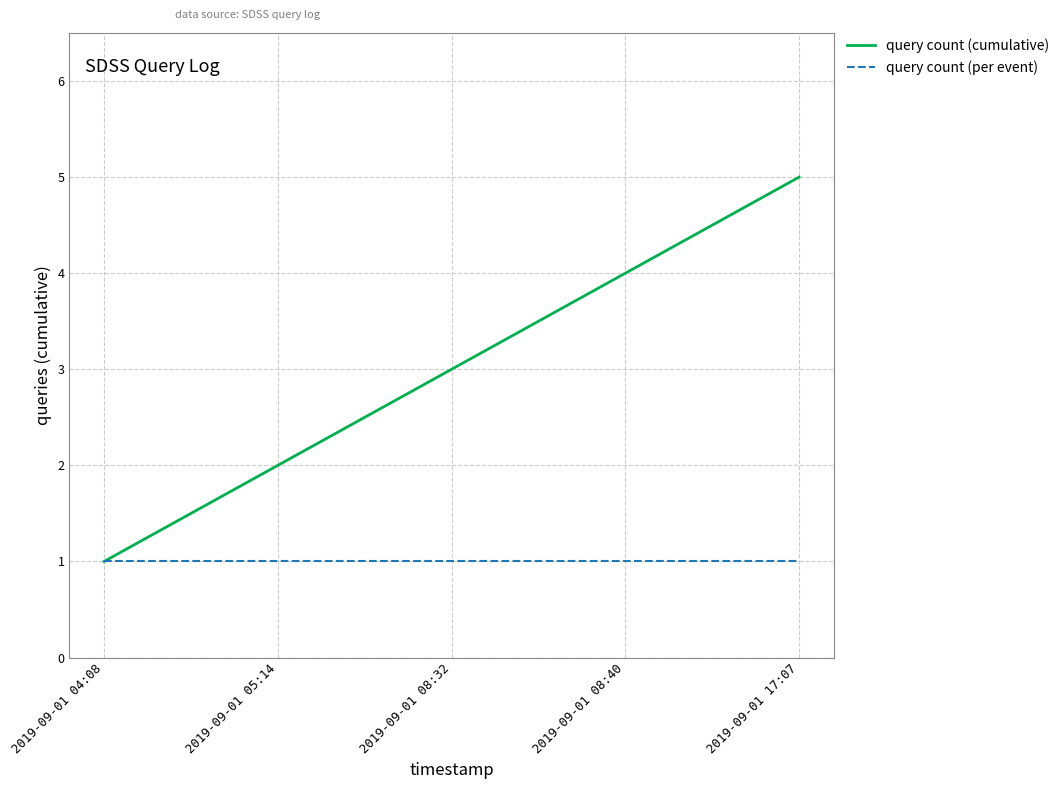

What is the difference between the highest and lowest values at 2019-09-01 08:32?

2